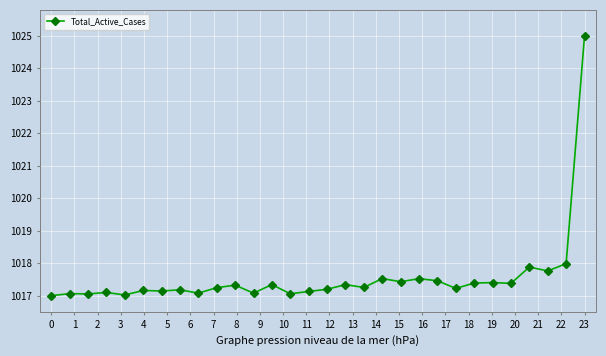

True or false: the data has more than 0 interior local peaks.

True